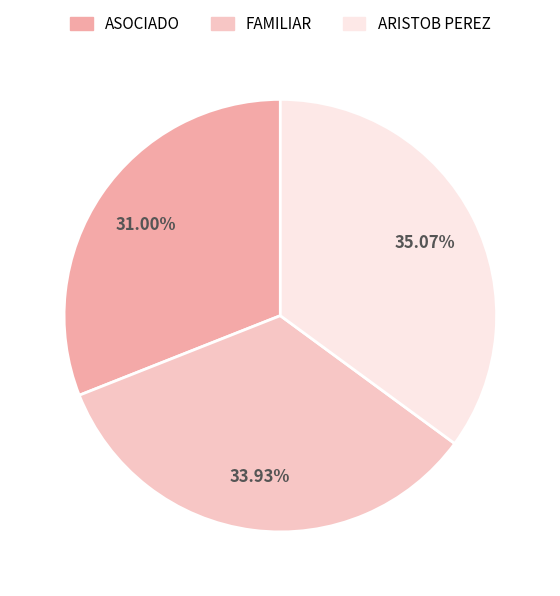

To the nearest percent, what portion does FAMILIAR represent?

34%